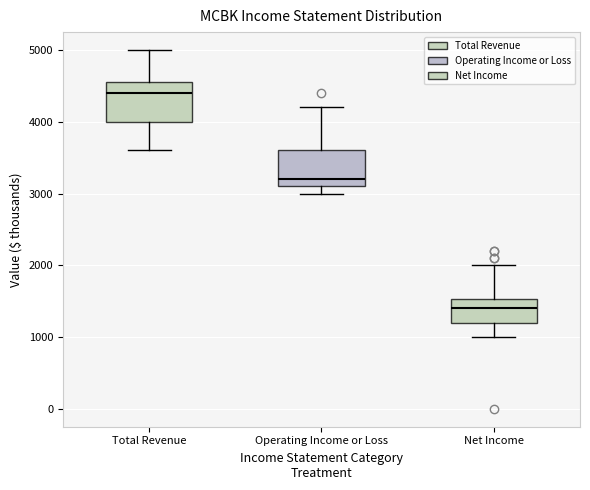

Where does the median line of the box for Operating Income or Loss sit on the y-axis? The values are not printed on the chart, so give them approximately, as read against the axis.

3200